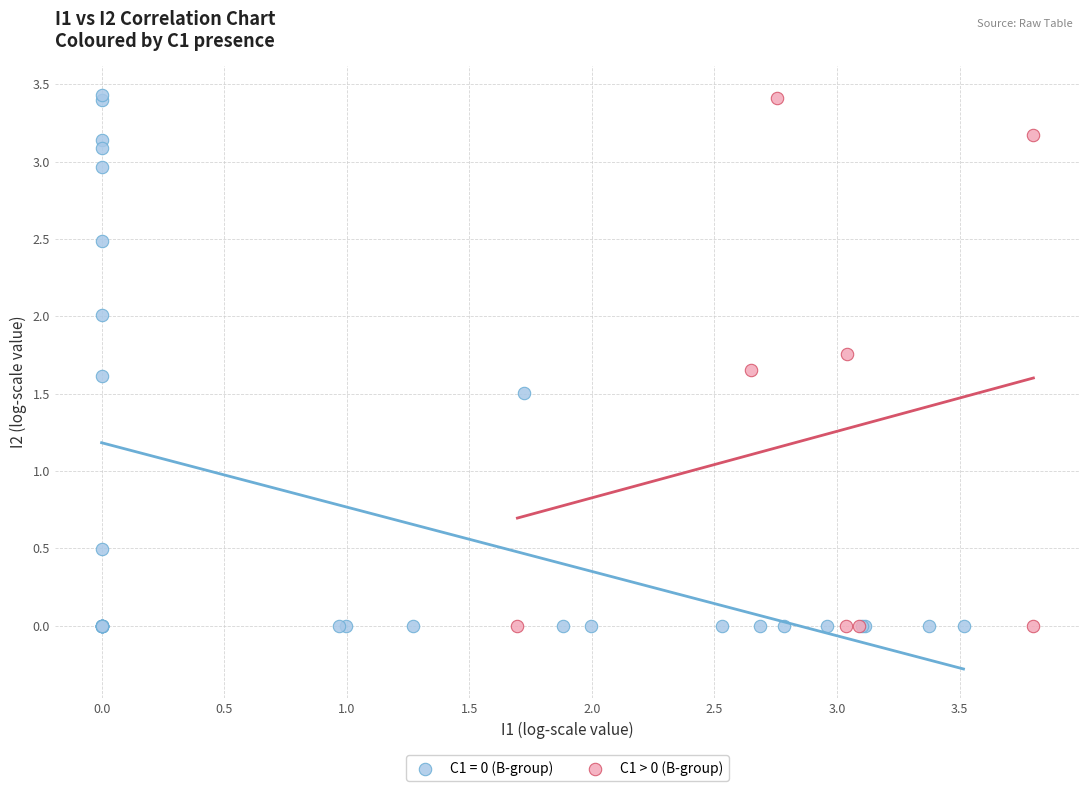

What are all the series names shown in the legend?

C1 = 0 (B-group), C1 > 0 (B-group)